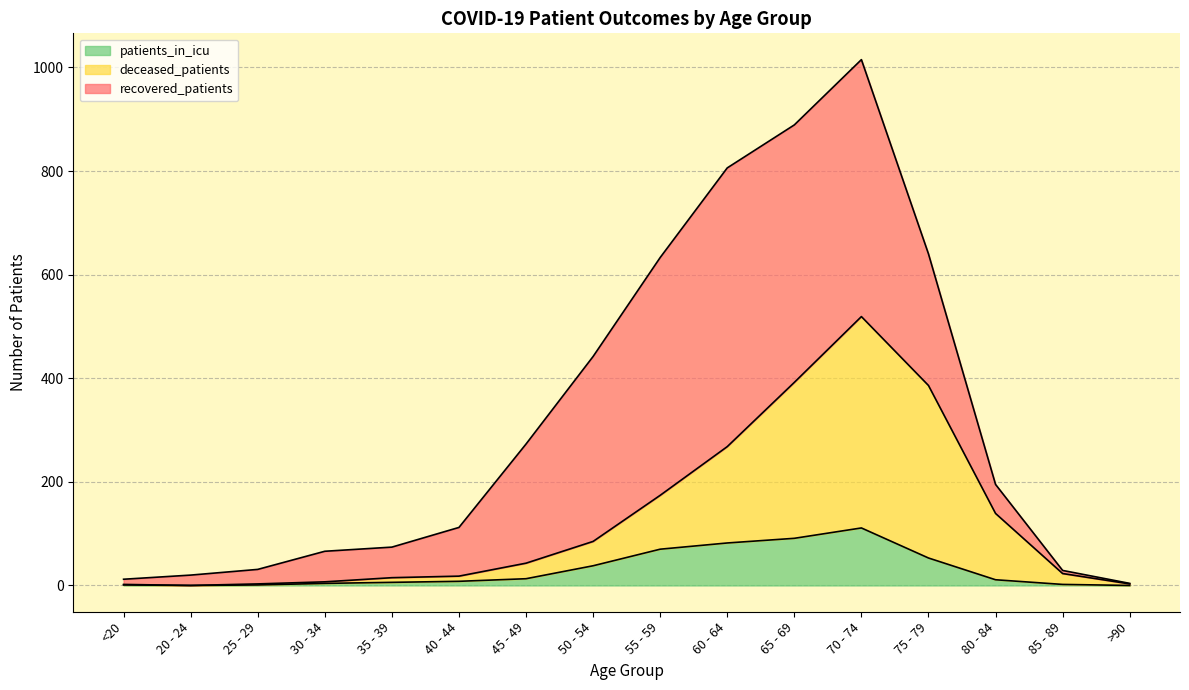

At which category is the sum across all series the highest?

70 - 74